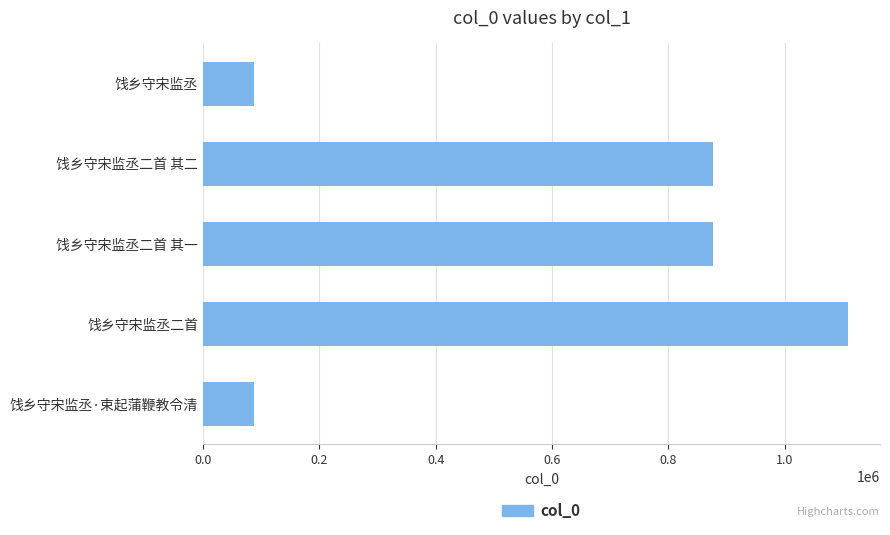

Is it true that the value at 饯乡守宋监丞二首 其一 is 1526283?

False